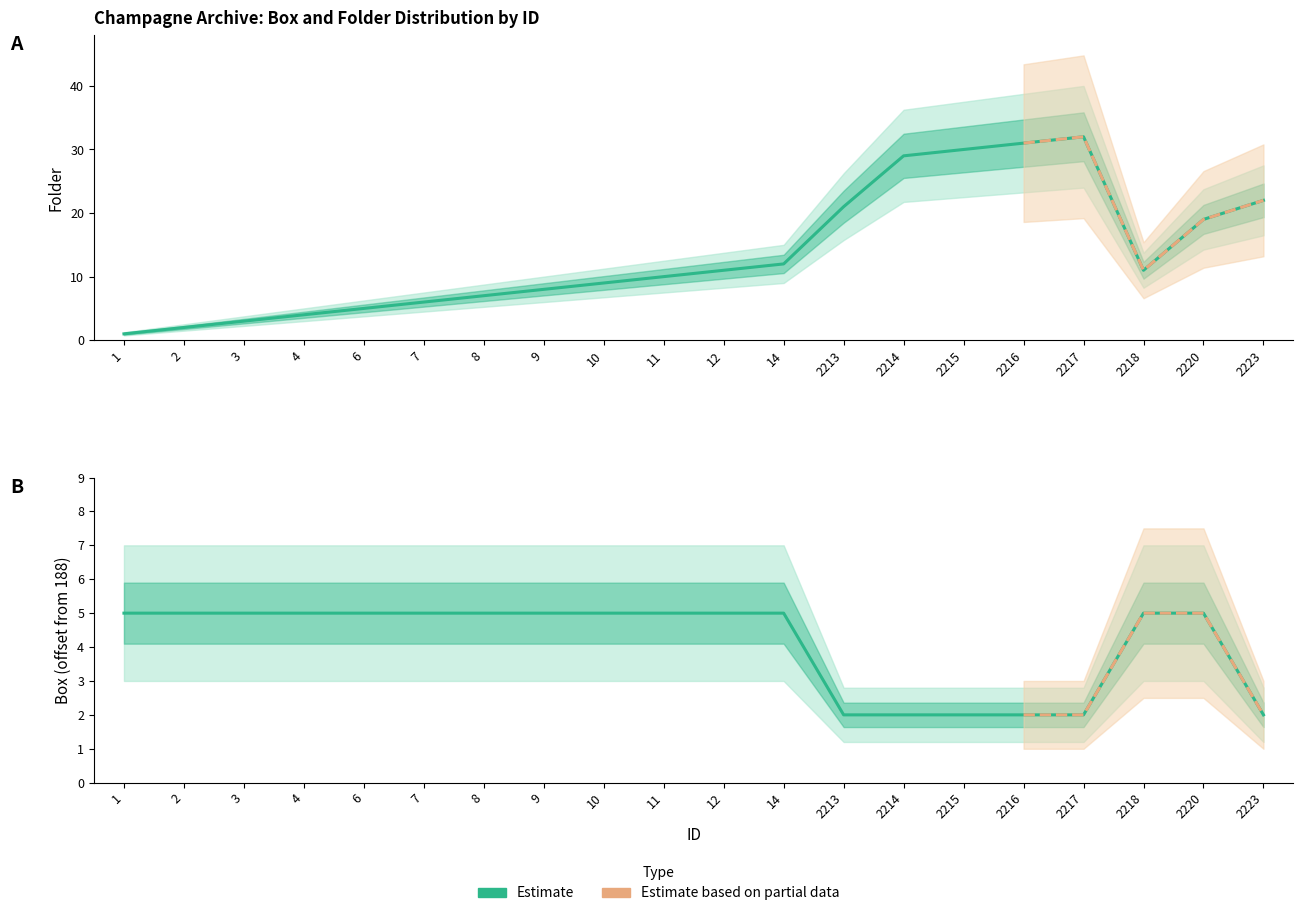

Which series has the largest range (max minus min)?

Folder